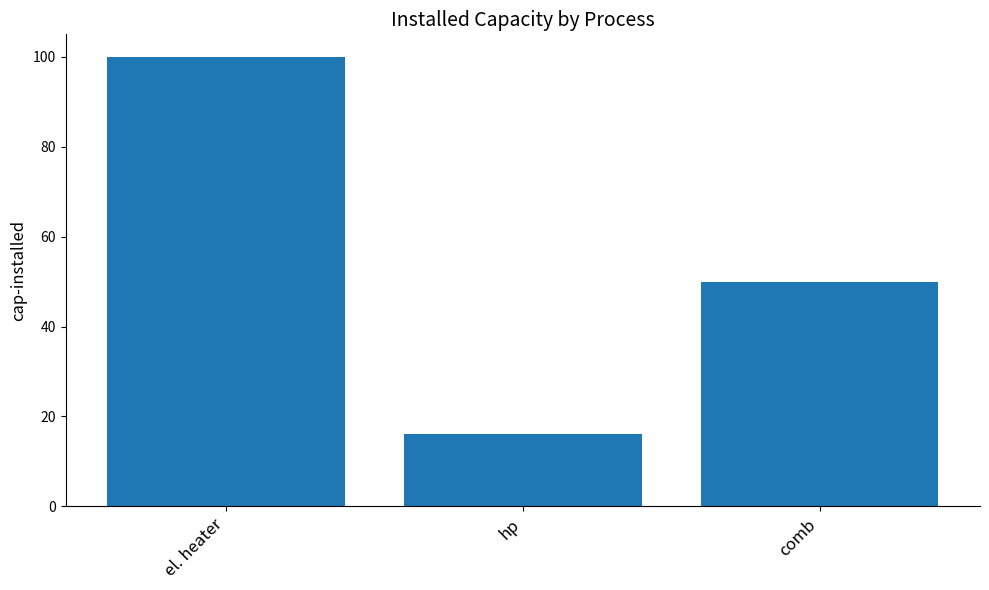

How many bars are there in total?

3